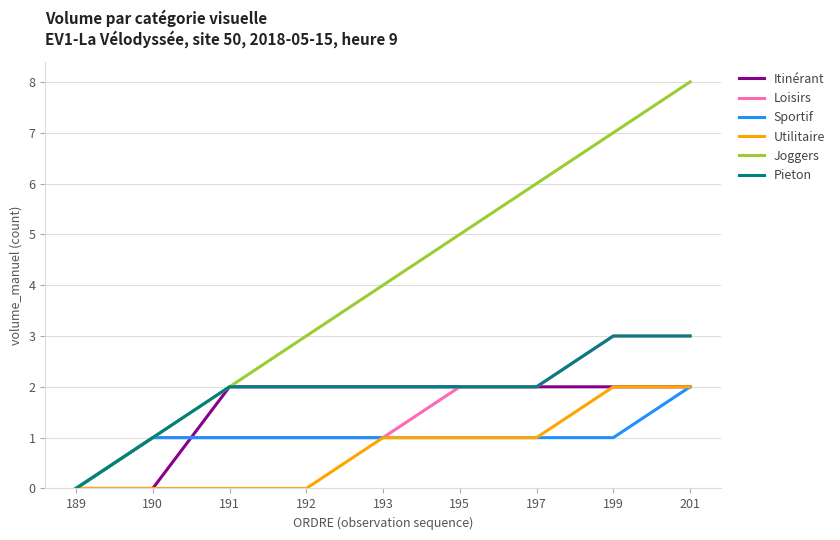

Is the value of Joggers at 195 greater than the value of Pieton at 195?

Yes